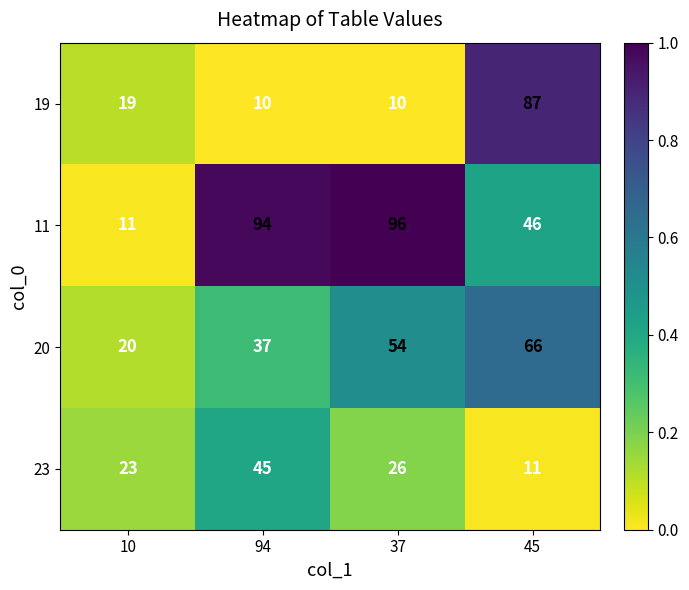

At 94, list the series in order from largest to smallest.

11, 23, 20, 19